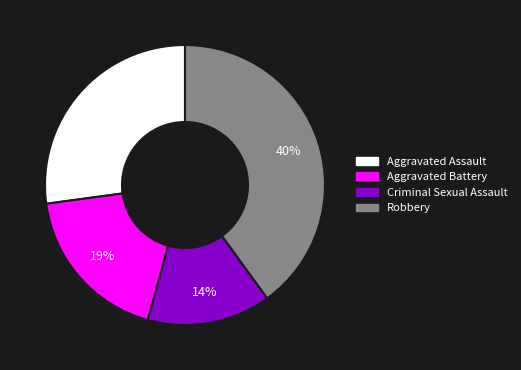

What percentage is the Aggravated Battery slice, to the nearest percent?

19%